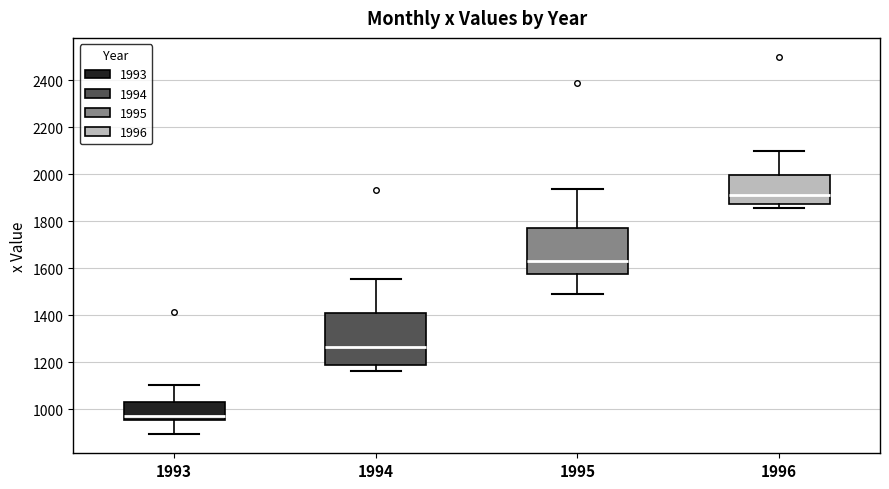

Where does the upper whisker of the box at x = 1994 end on the y-axis? The values are not printed on the chart, so give them approximately, as read against the axis.

1560